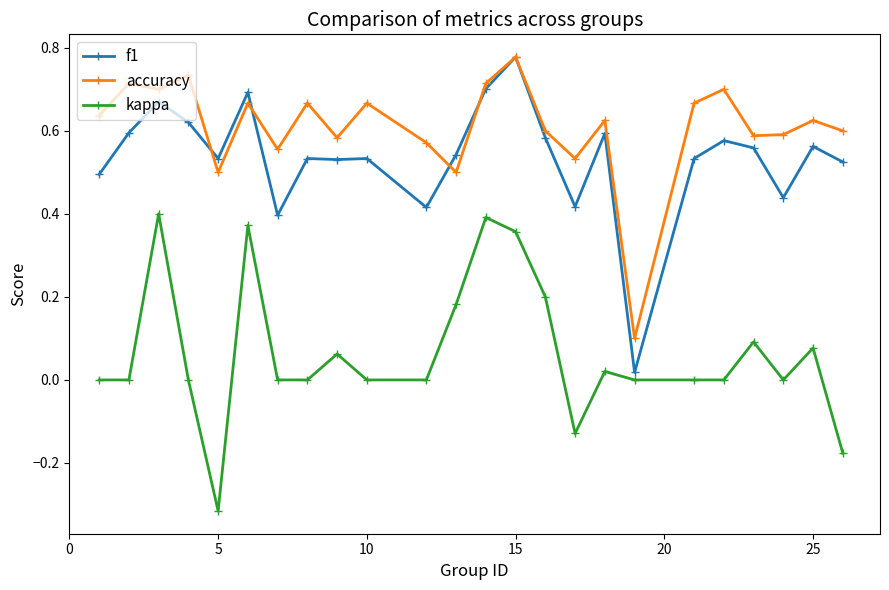

True or false: accuracy has more than 0 points higher than both neighbors.

True